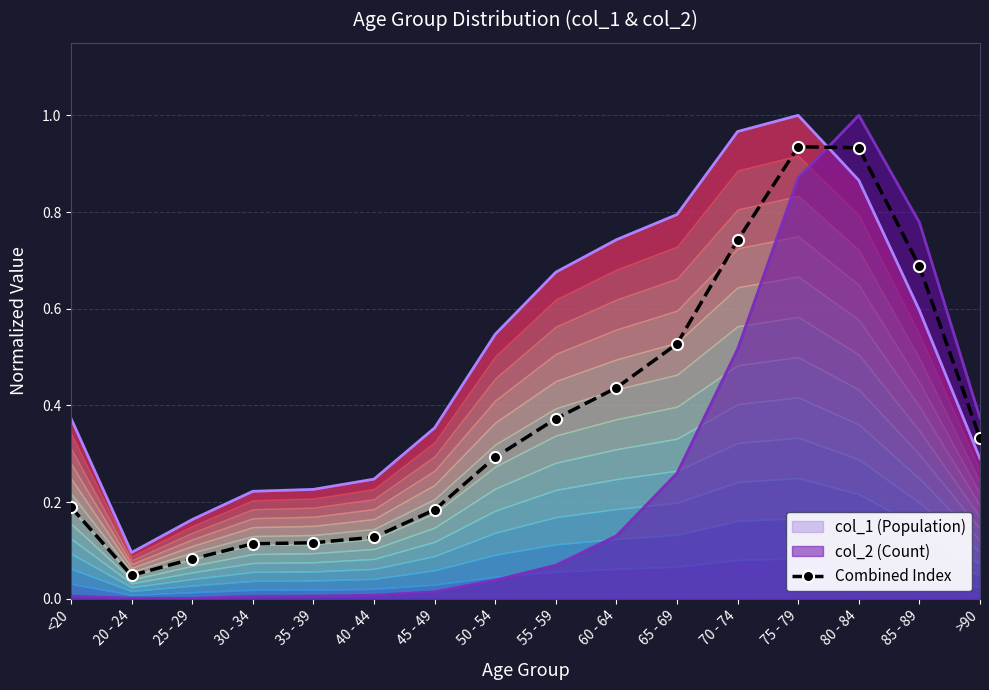

Reading left to right, transcribe all the data shown in this chart.

<20=0.2	20 - 24=0.0	25 - 29=0.1	30 - 34=0.1	35 - 39=0.1	40 - 44=0.1	45 - 49=0.2	50 - 54=0.3	55 - 59=0.4	60 - 64=0.4	65 - 69=0.5	70 - 74=0.7	75 - 79=0.9	80 - 84=0.9	85 - 89=0.7	>90=0.3